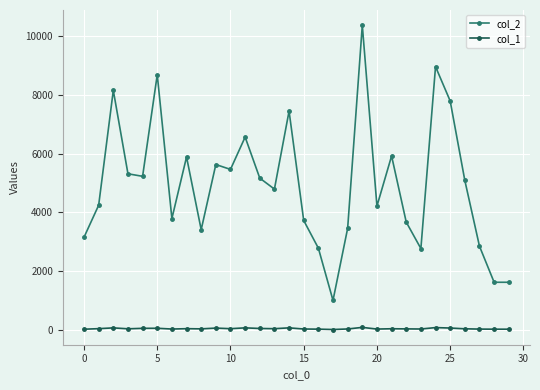

True or false: col_2 and col_1 intersect in this chart.

False